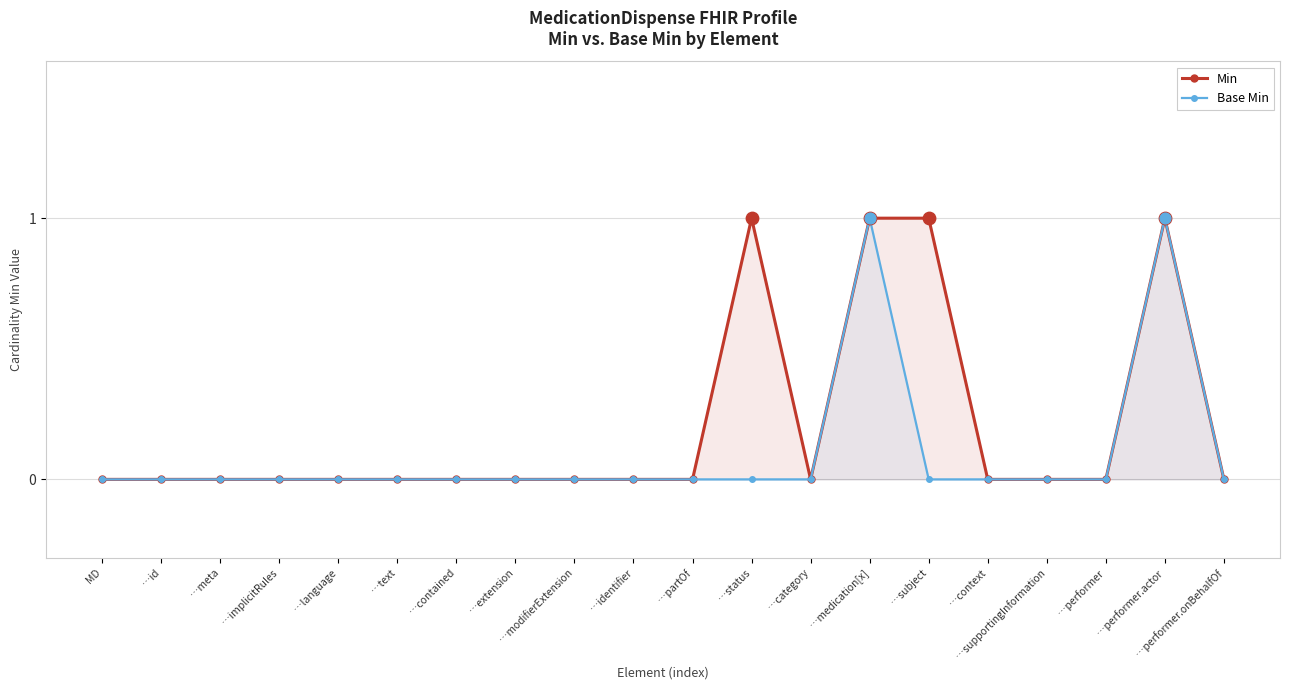

What are all the series names shown in the legend?

Min, Base Min